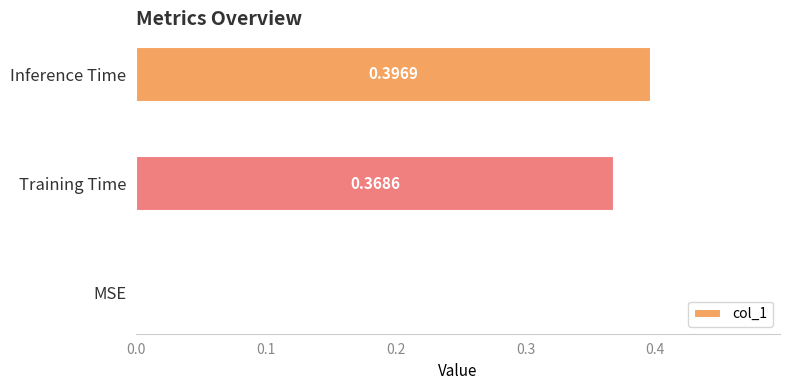

Between MSE and Training Time, which is larger?

Training Time